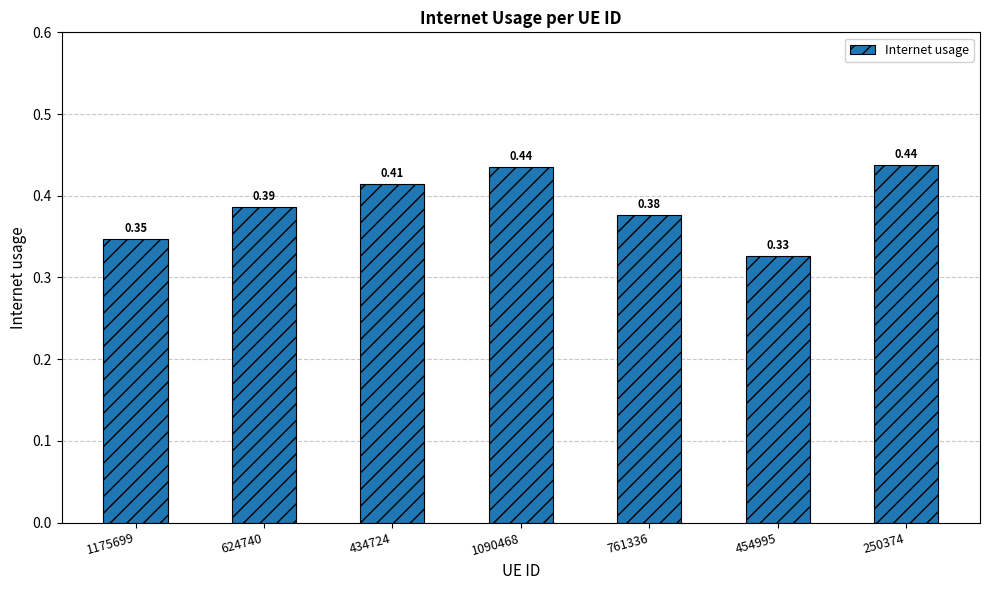

The chart shows a value of 0.6 at 761336. True or false?

False